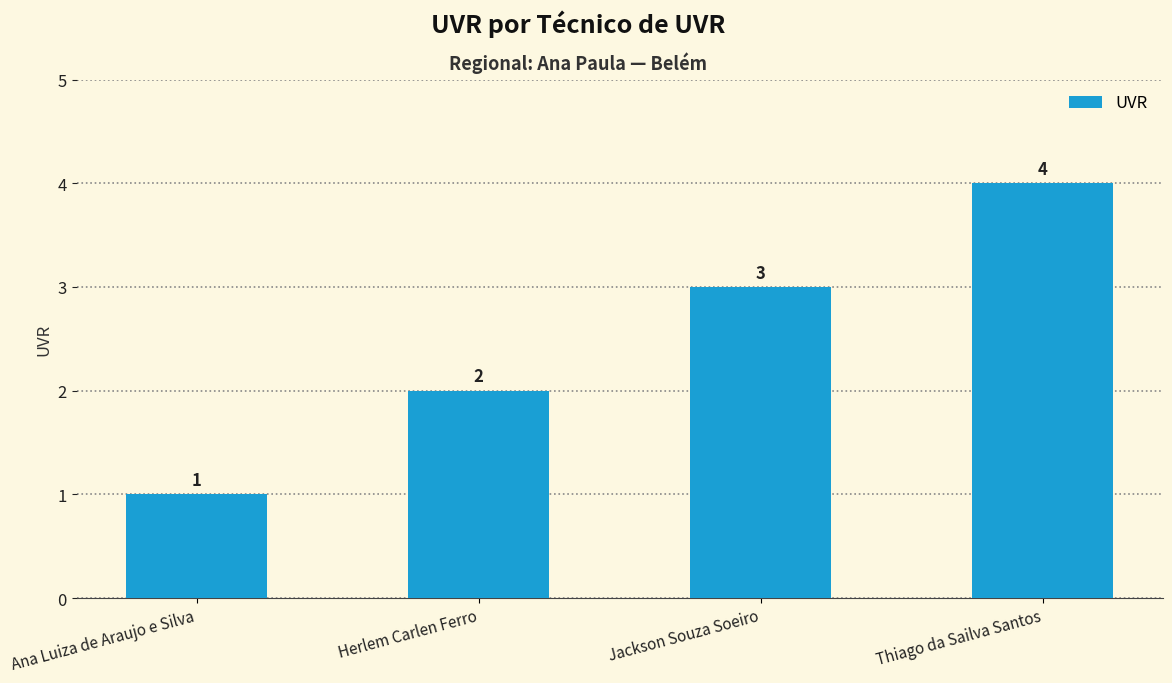

Reading right to left, list all the values displayed in this chart.

4	3	2	1